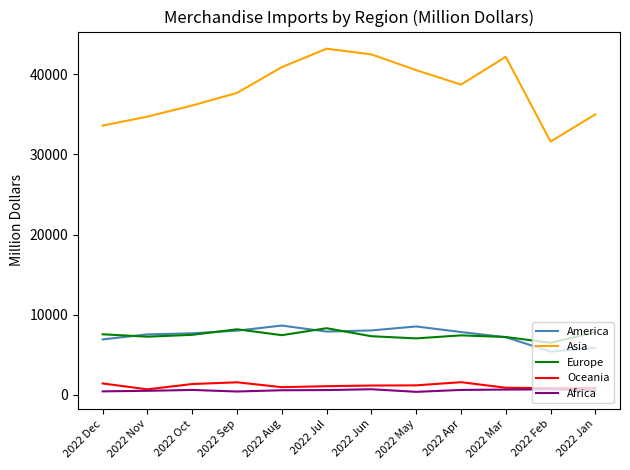

What is the difference between the second highest and minimum values in the Europe series?

1688.6